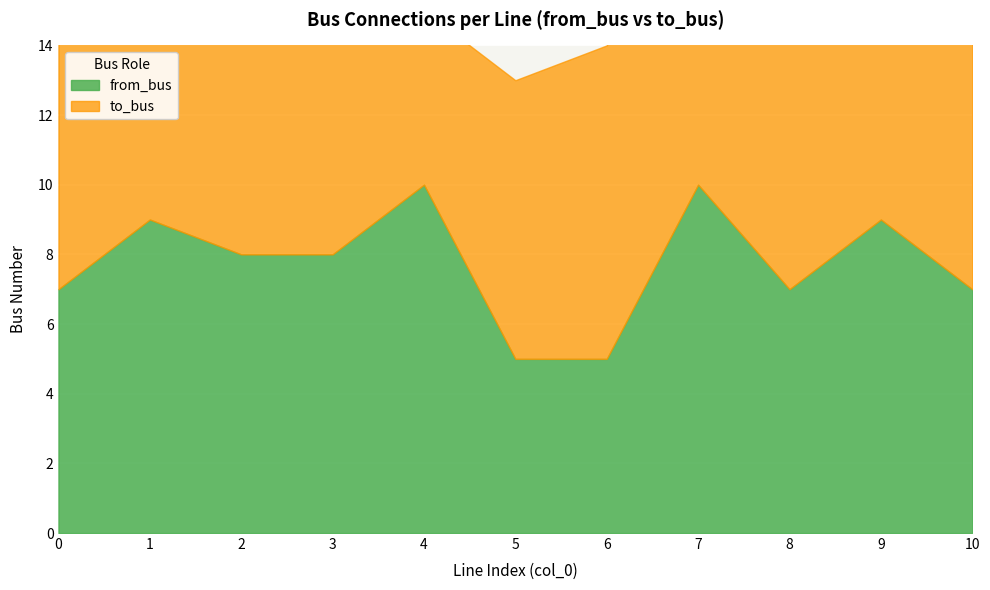

True or false: from_bus has more than 0 interior local peaks.

True